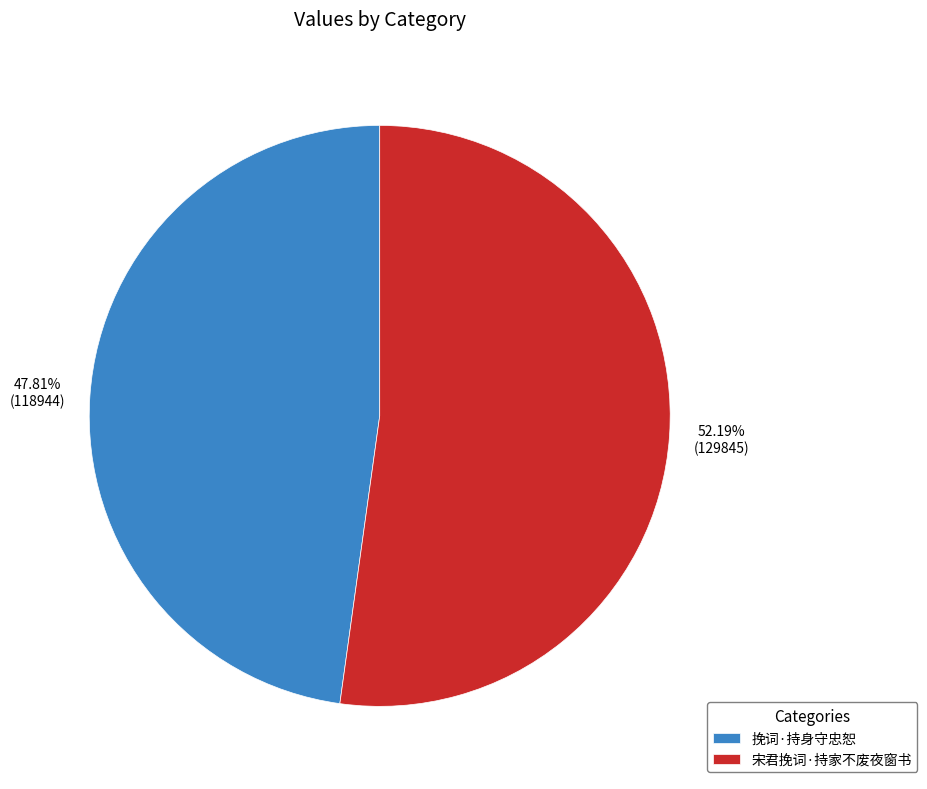

What is the smallest slice in the pie chart?

挽词·持身守忠恕